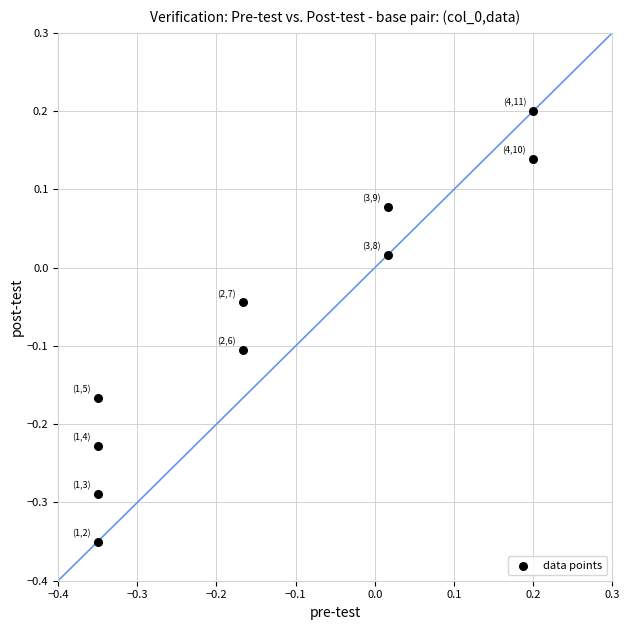

What is the range of X values (max minus min)?

0.6